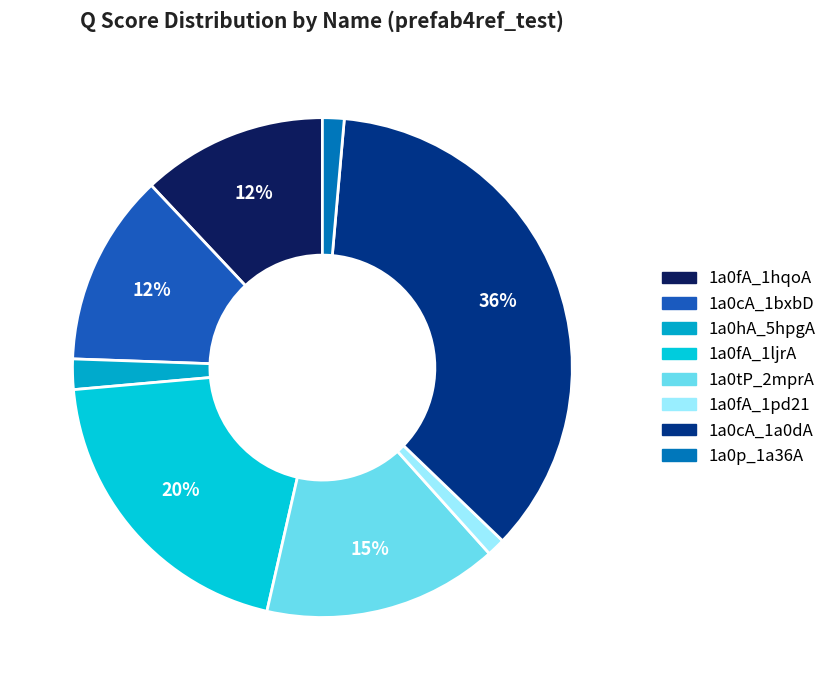

To the nearest percent, what portion does 1a0cA_1bxbD represent?

12%